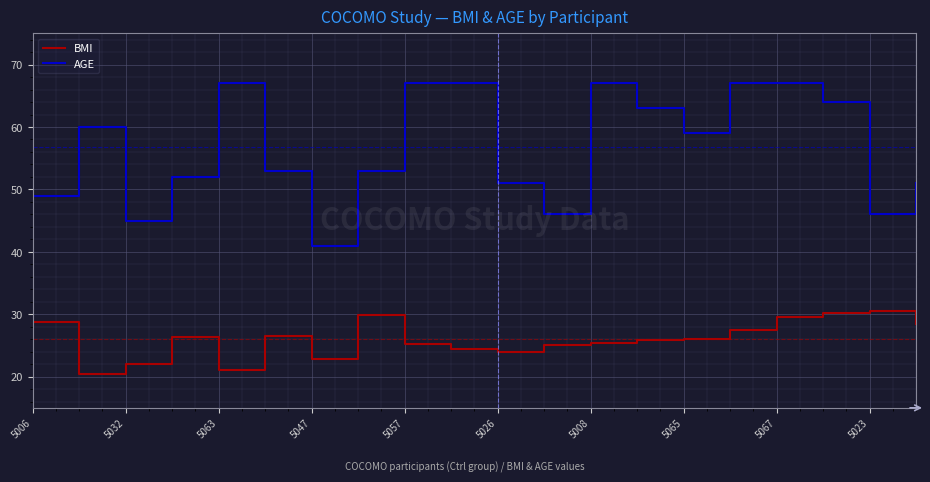

True or false: BMI and AGE cross at least once.

False